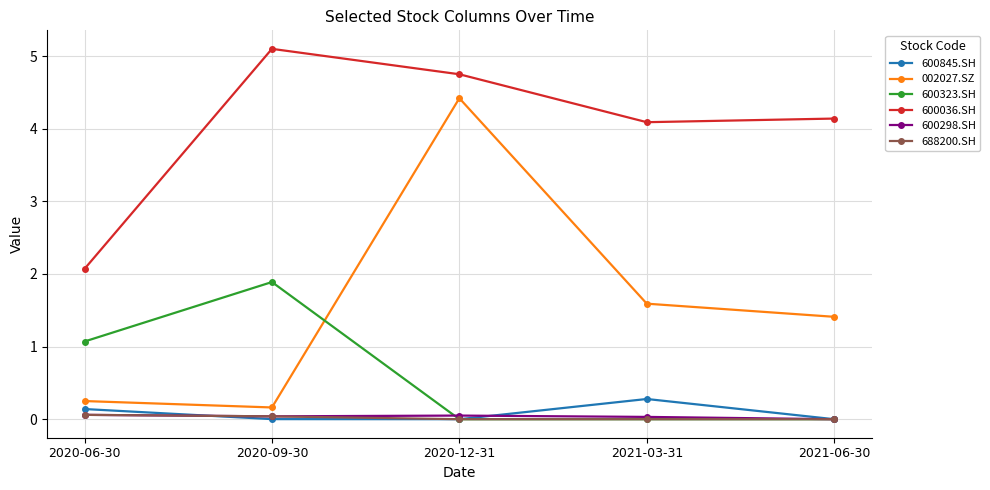

Is it true that 688200.SH equals 0.0 at 2020-09-30?

True